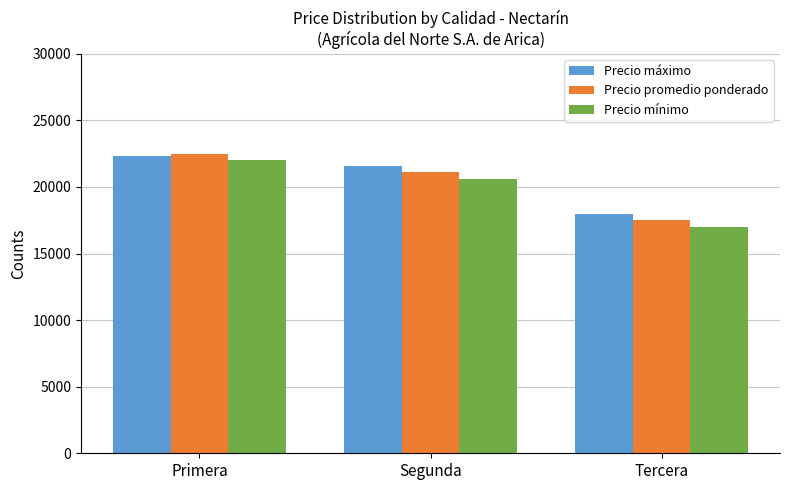

What is the minimum value shown in the chart?

17000